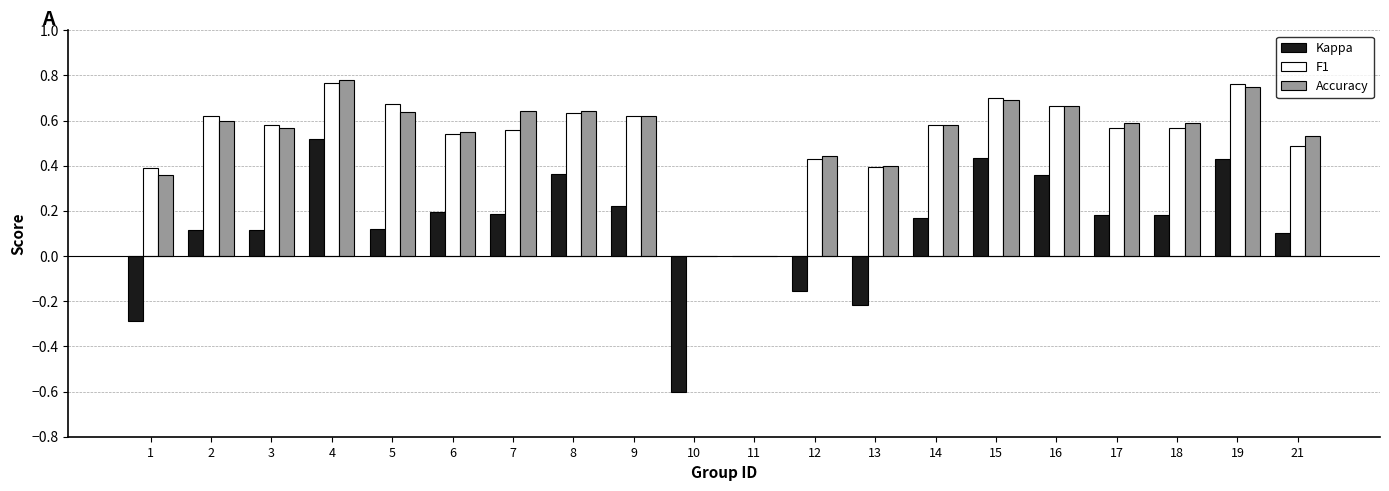

What is the total value across all series at 2?

1.3